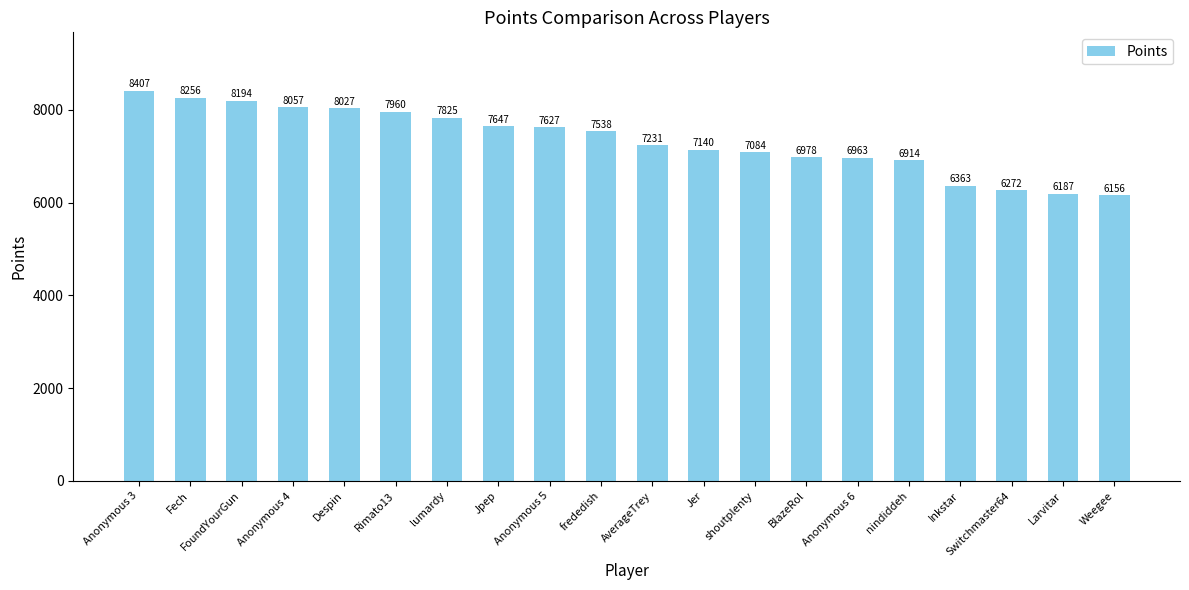

Approximately how many times larger is the value at Anonymous 6 compared to Anonymous 3?

0.8